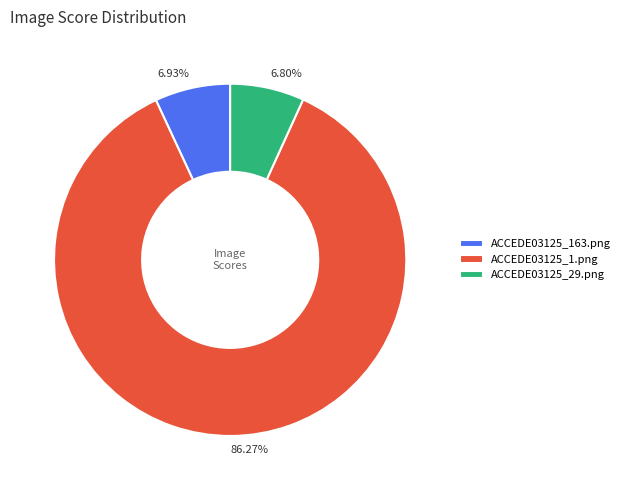

Does ACCEDE03125_1.png account for over 50% of the chart?

Yes